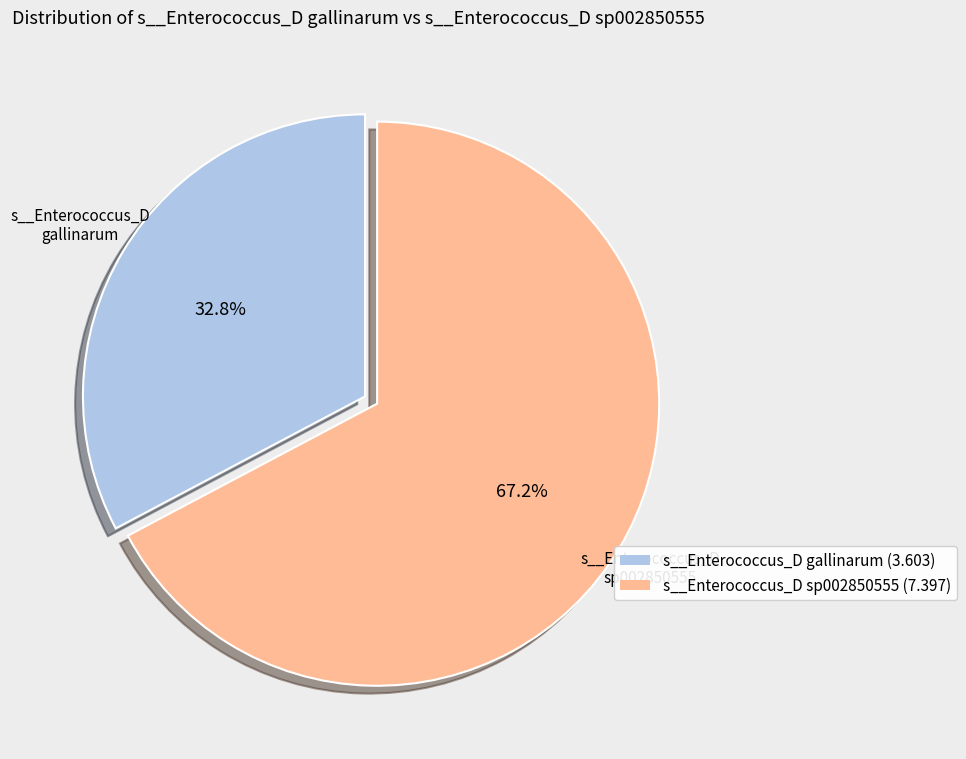

Approximately how many times larger is the value at s__Enterococcus_D gallinarum compared to s__Enterococcus_D sp002850555?

0.5